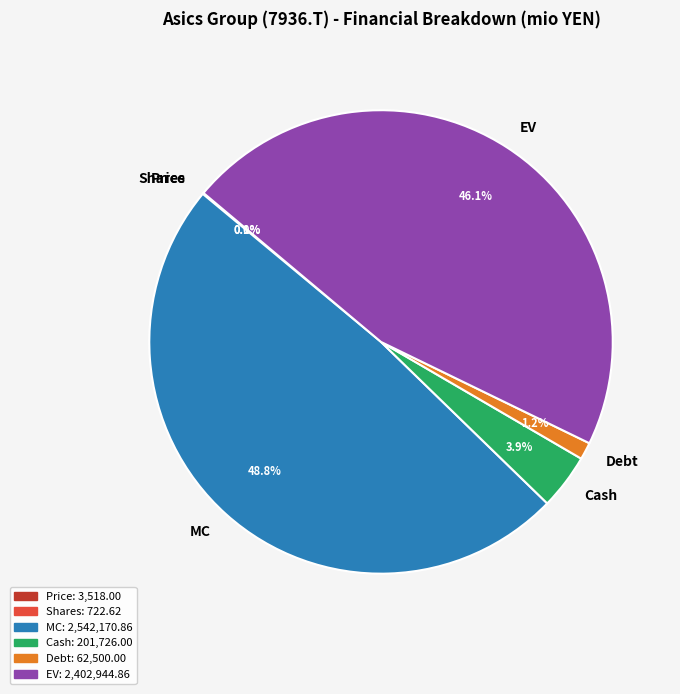

To the nearest percent, what is the difference between the largest and smallest slice percentages?

49%